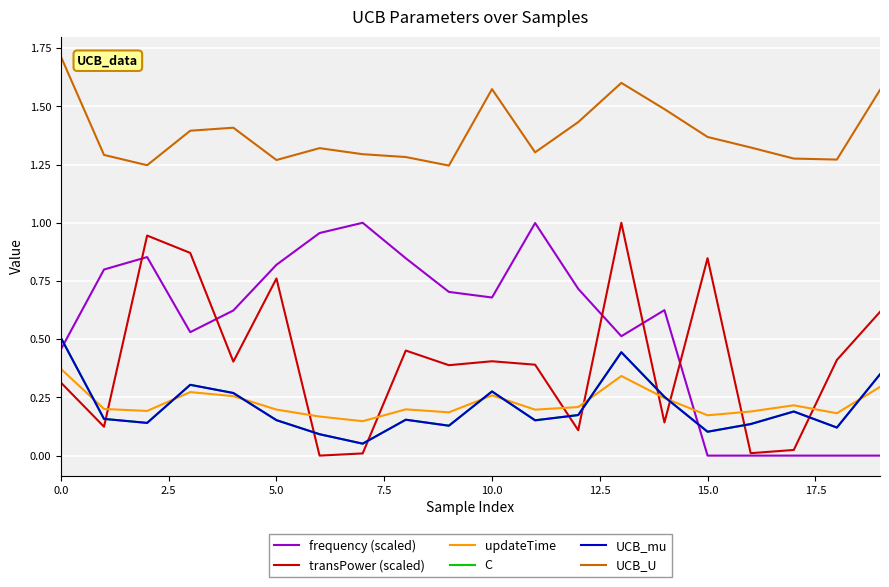

Is this an area chart (filled region under the line)?

No